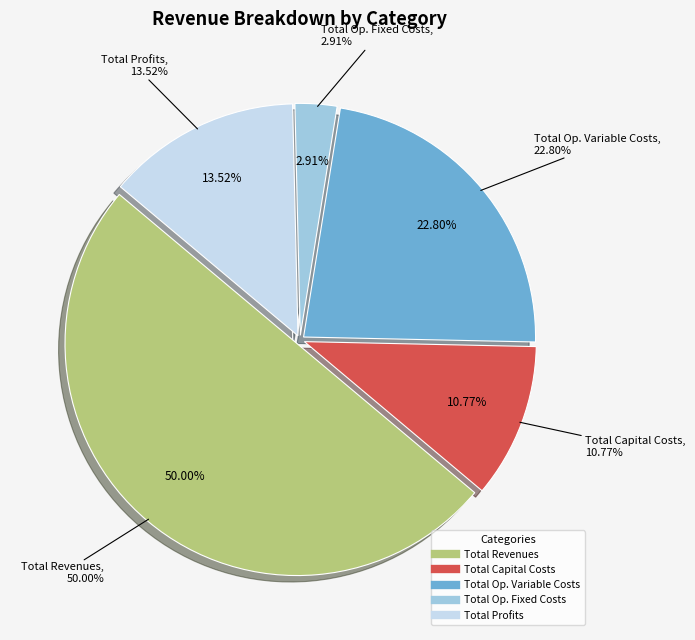

How many segments does this pie chart have?

5